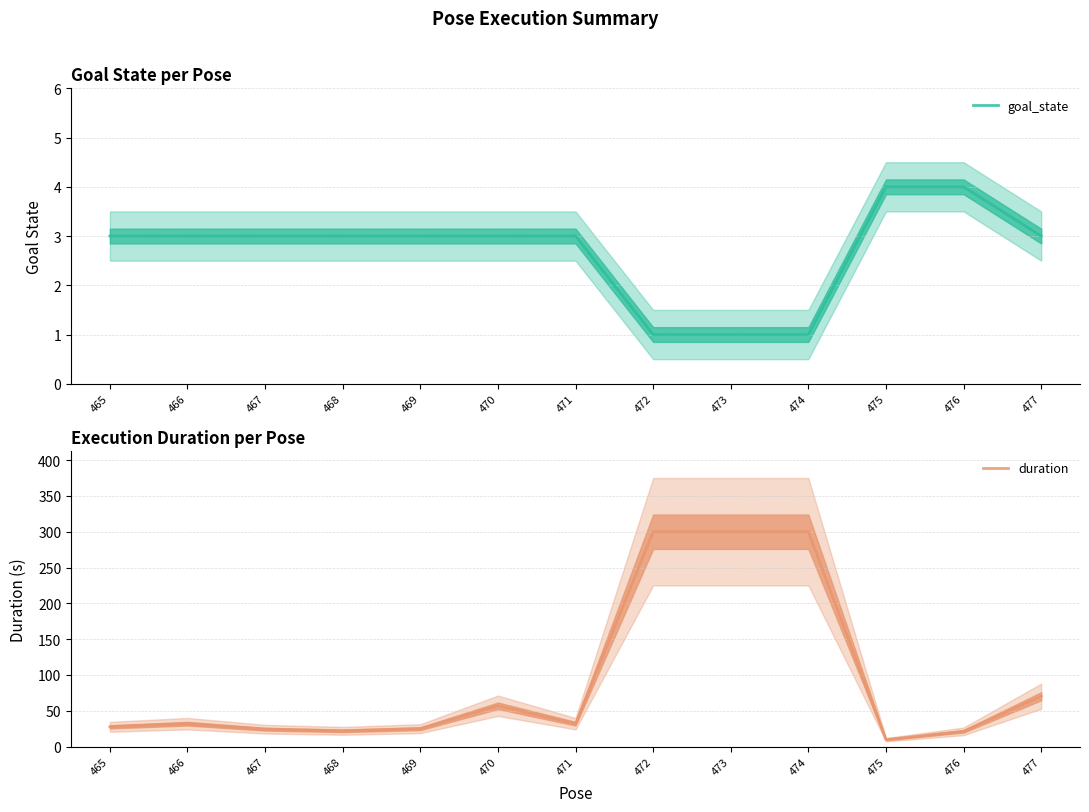

True or false: goal_state and duration cross at least once.

False